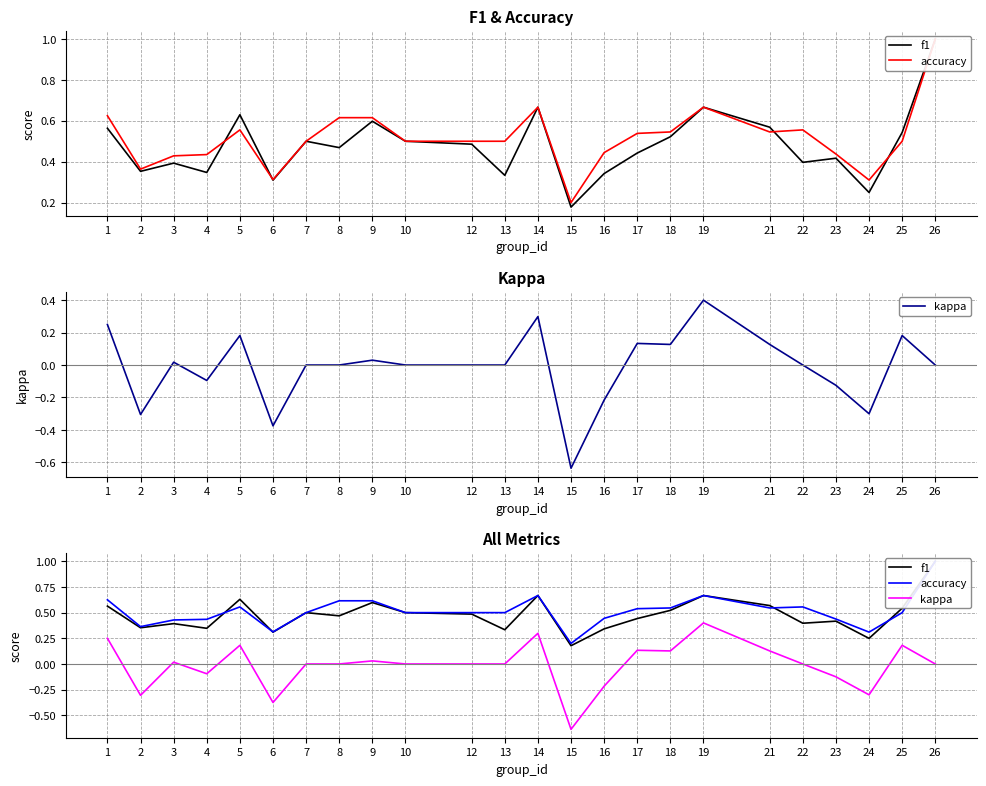

How many series are shown in this chart?

3